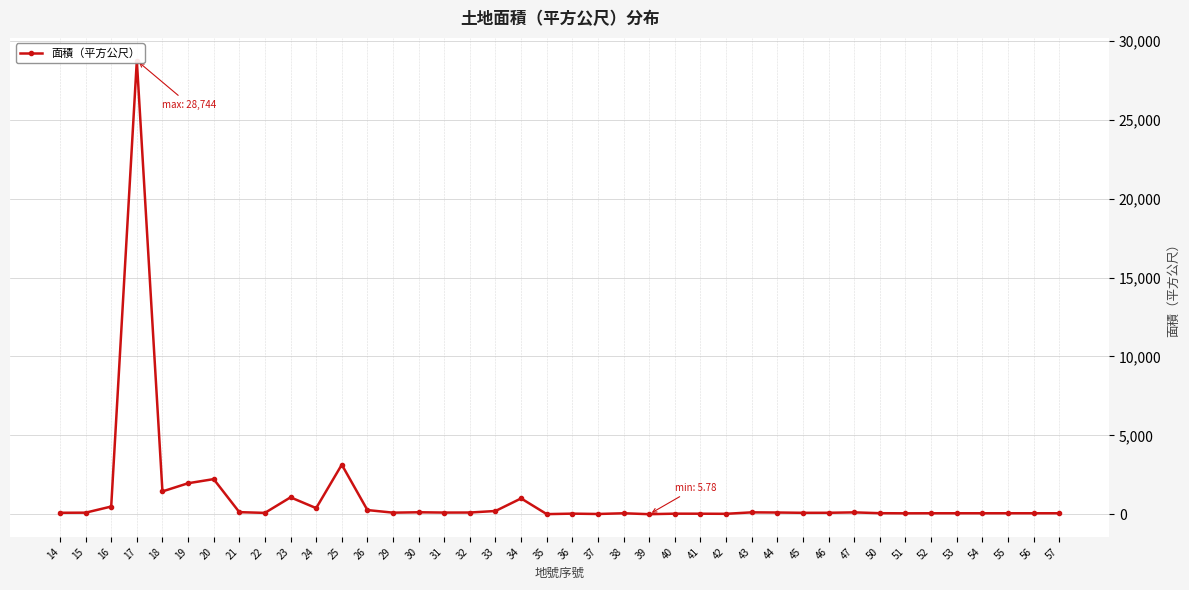

At which category does the data reach its first local valley?

18